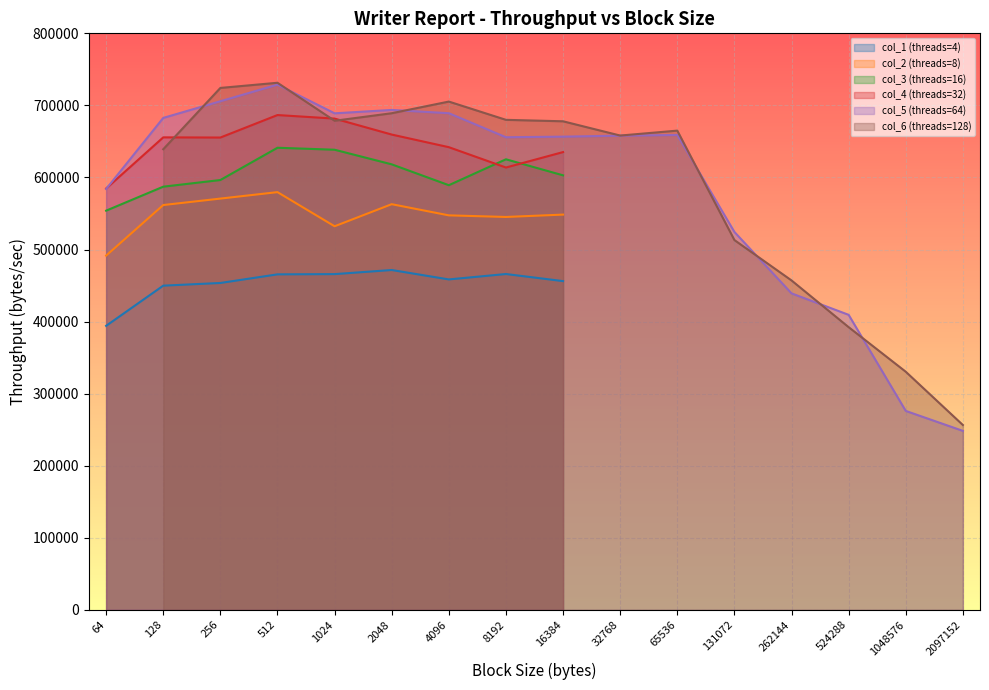

How many values in the col_3 (threads=16) series exceed 587212?

8